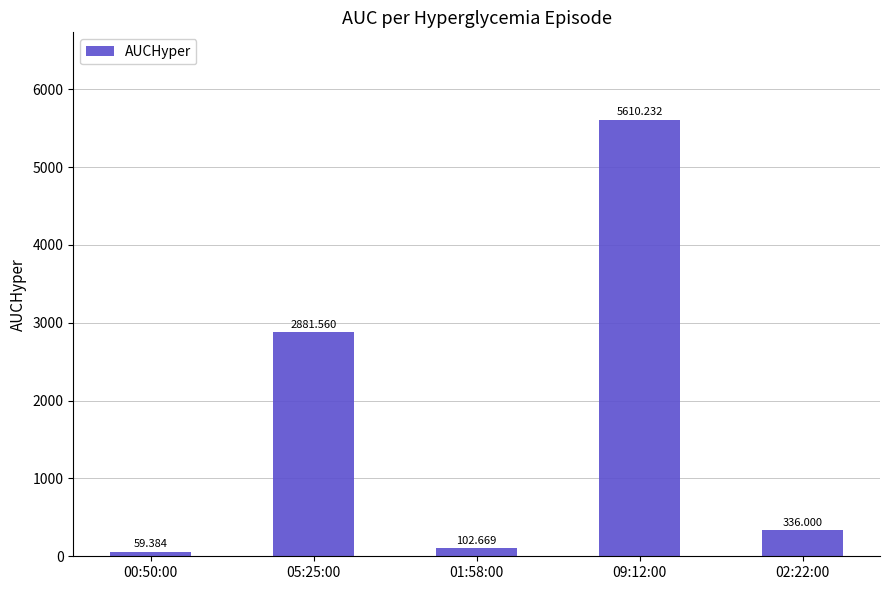

The chart shows a value of 4888.0 at 05:25:00. True or false?

False